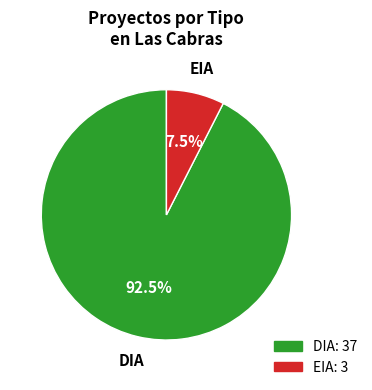

To the nearest percent, what is the difference between the EIA and DIA slice percentages?

85%